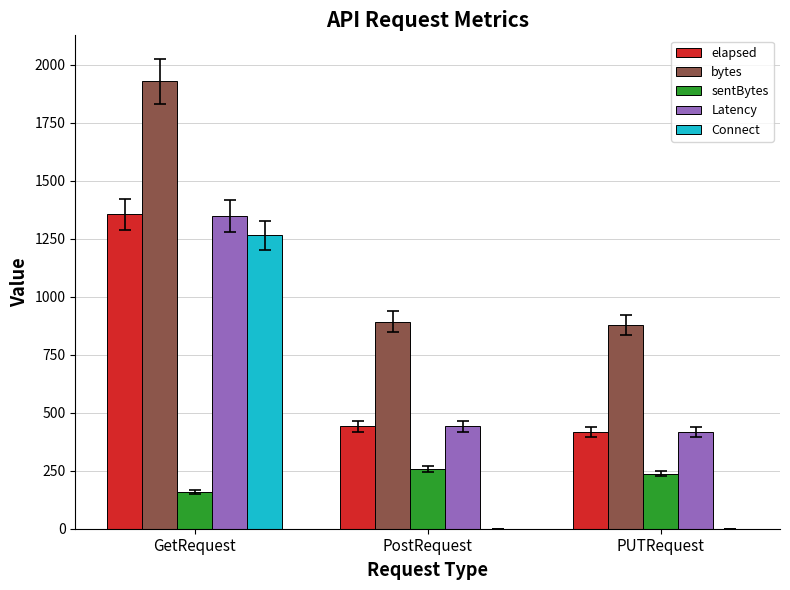

The sentBytes series shows 341 at PUTRequest. True or false?

False